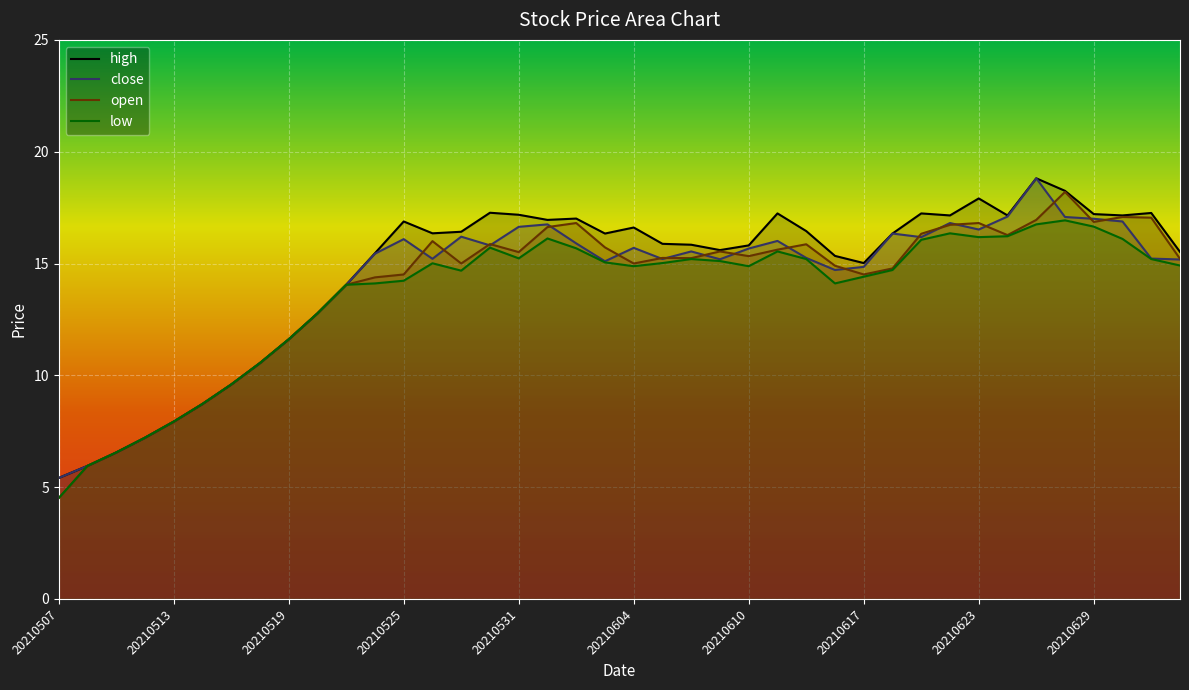

Which category has the lowest value across all series?

20210507